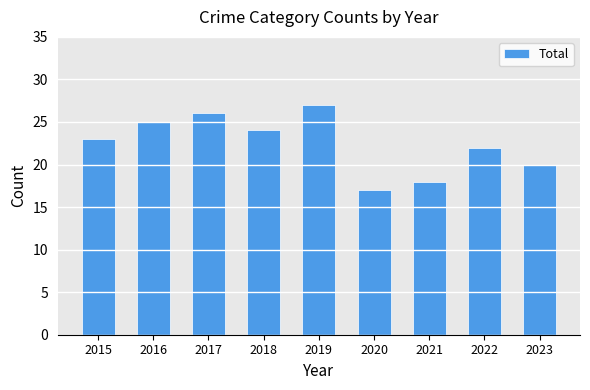

Reading right to left, list all the values displayed in this chart.

2023=20	2022=22	2021=18	2020=17	2019=27	2018=24	2017=26	2016=25	2015=23